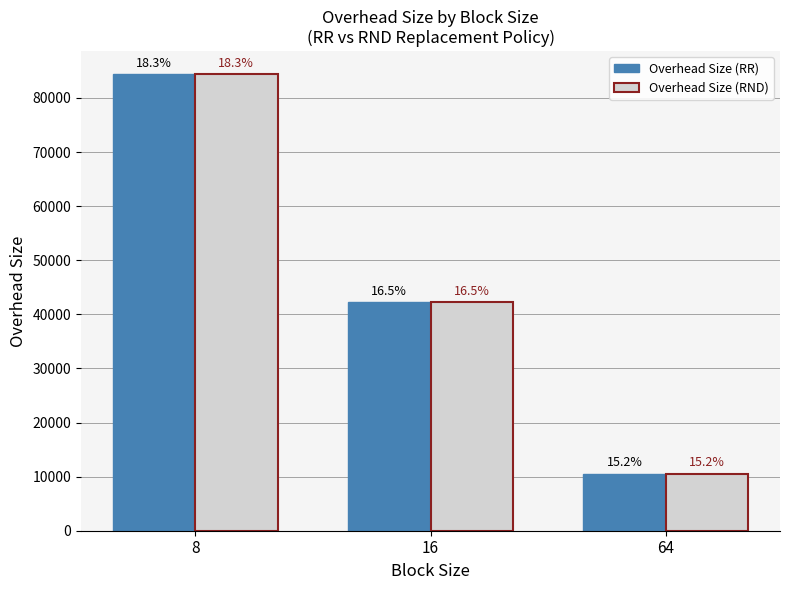

Are the bars grouped side by side (vs. stacked)?

Yes